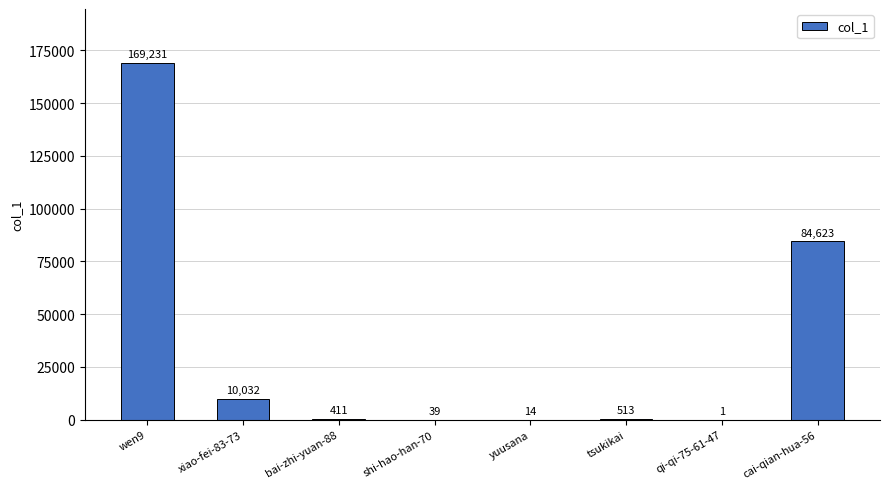

True or false: the data shows 14 at yuusana.

True